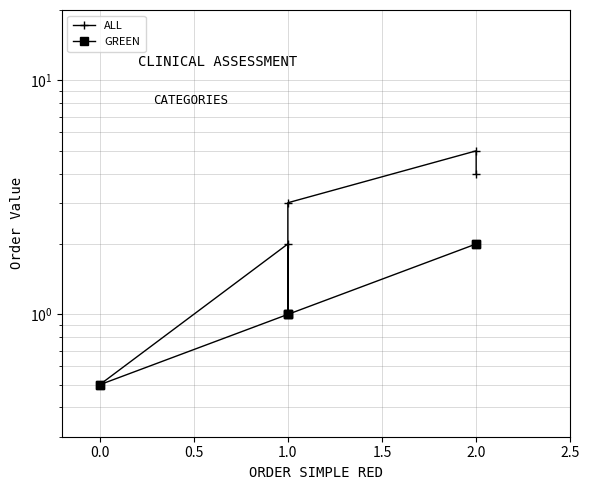

Rank the series by their average value, from lowest to highest.

clinical_assessment_category_order_simple_green, clinical_assessment_category_order_all